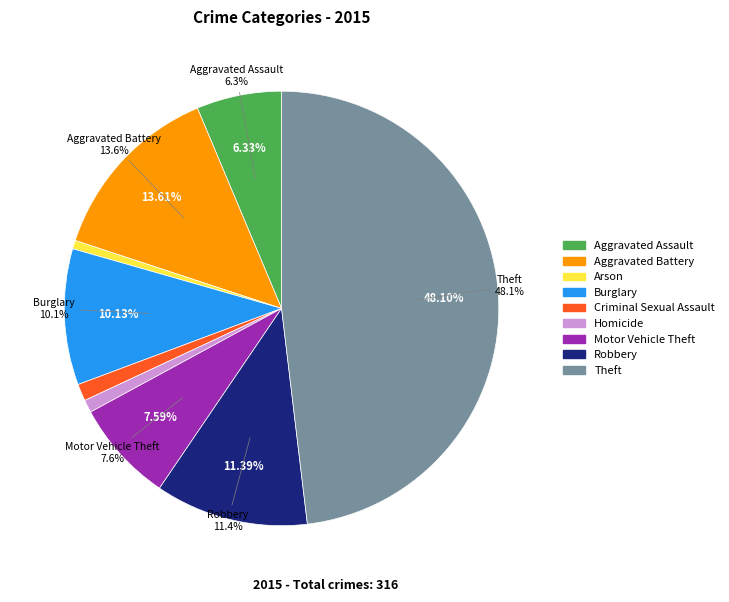

True or false: Aggravated Assault accounts for 17% of the total.

False